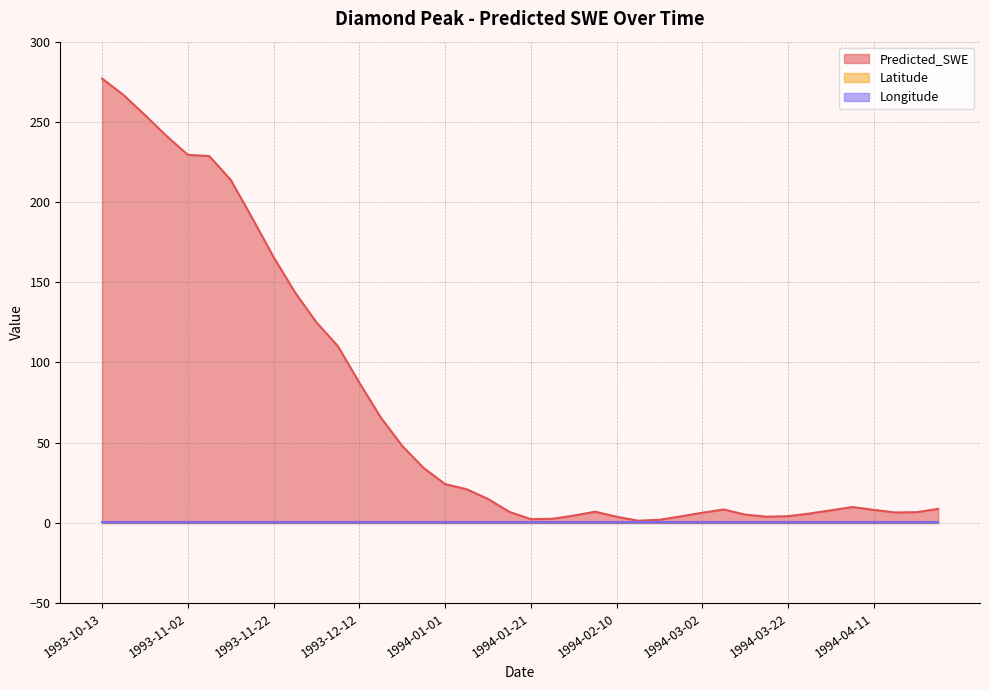

What position from the left is 1994-02-10?

25